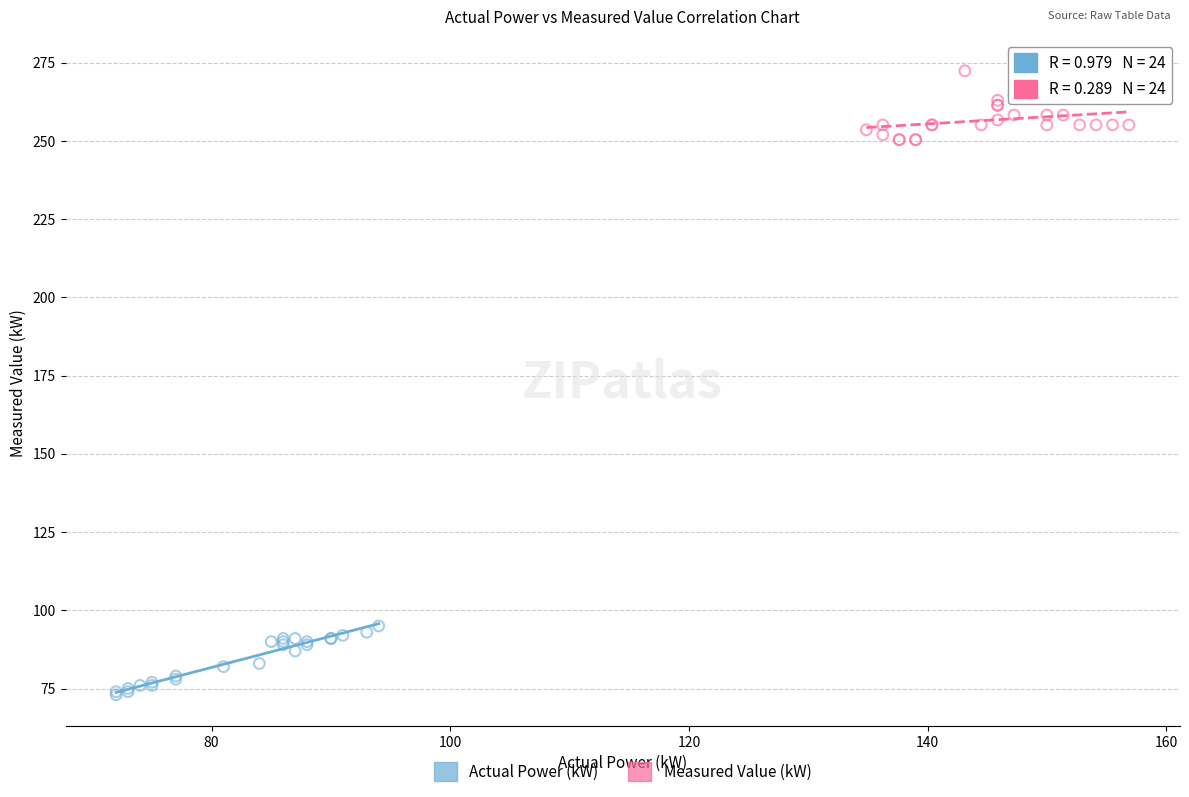

Which series contains the highest Y value?

Measured Value (kW)